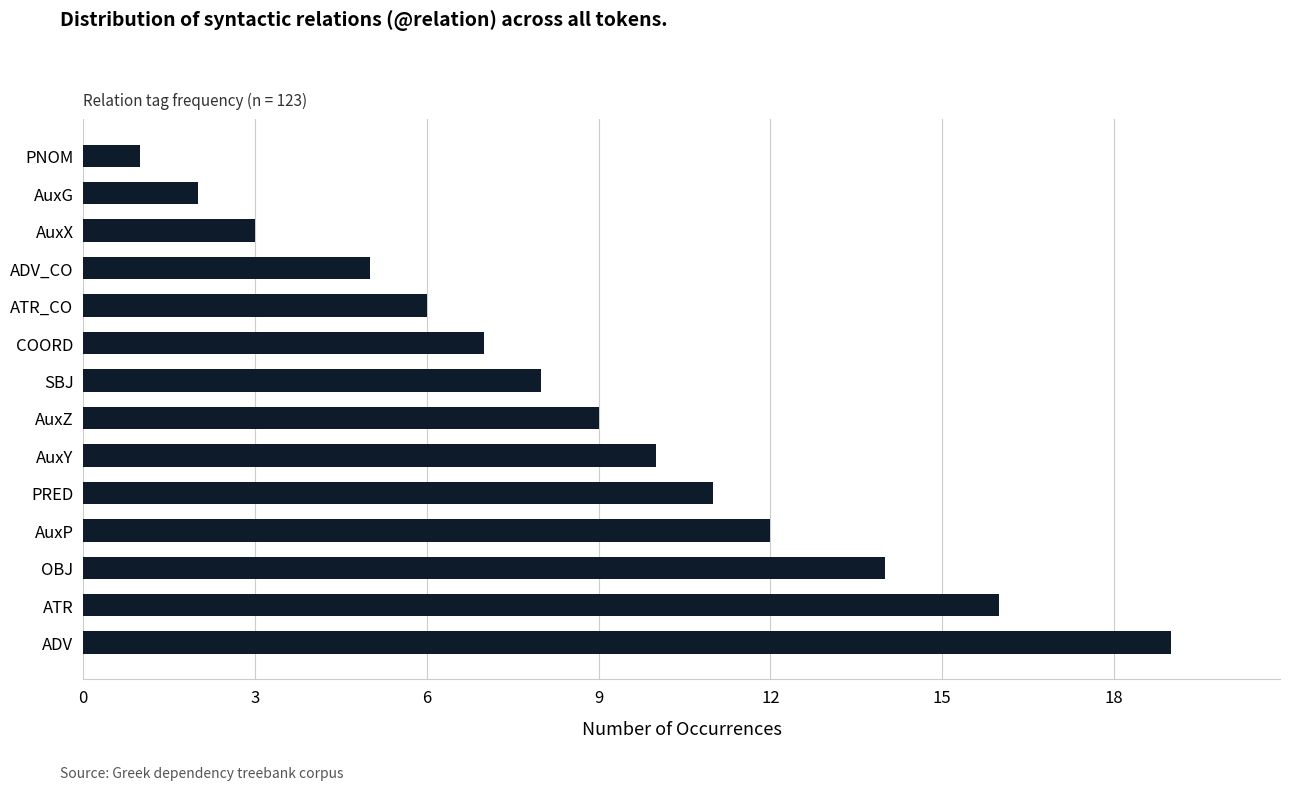

At which label is the value closest to 10?

AuxY